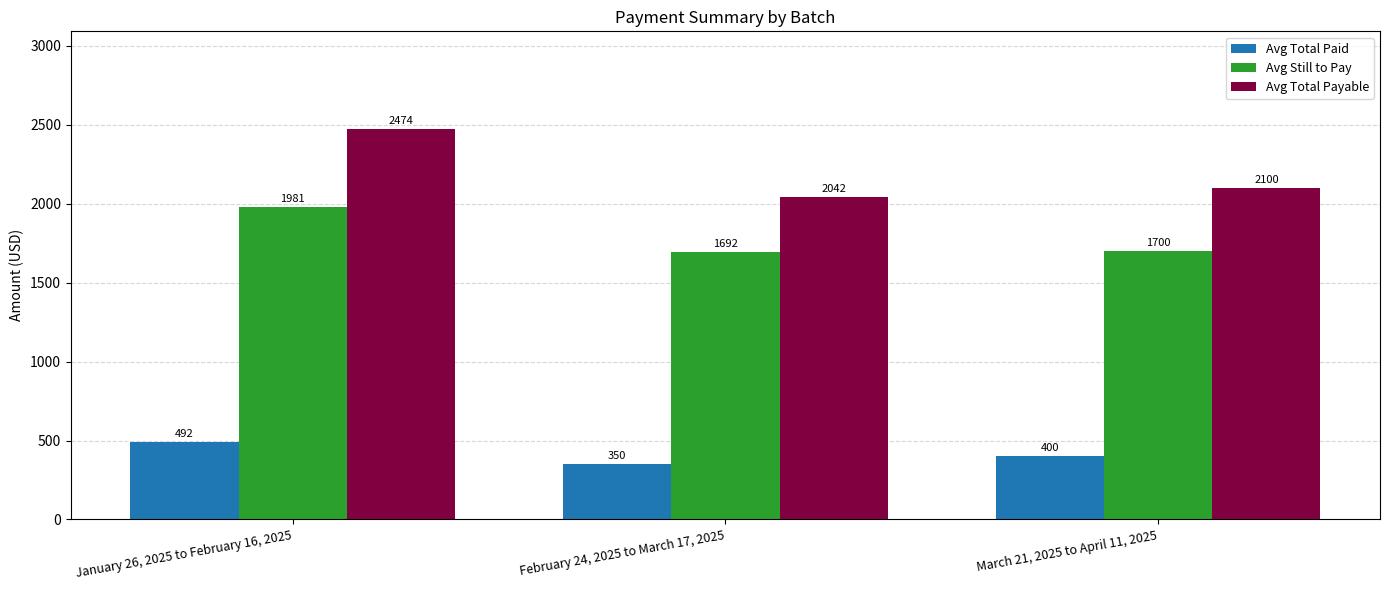

Rank the series at January 26, 2025 to February 16, 2025 from highest to lowest value.

Avg Total Payable, Avg Still to Pay, Avg Total Paid